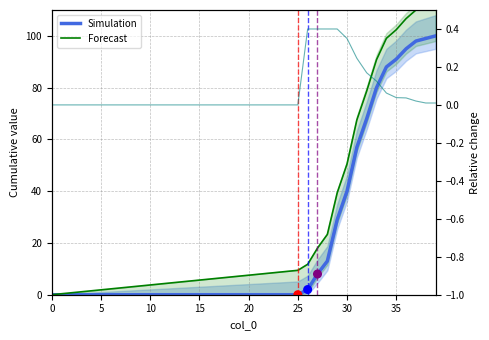

What is the total value across all series at 27?

26.0